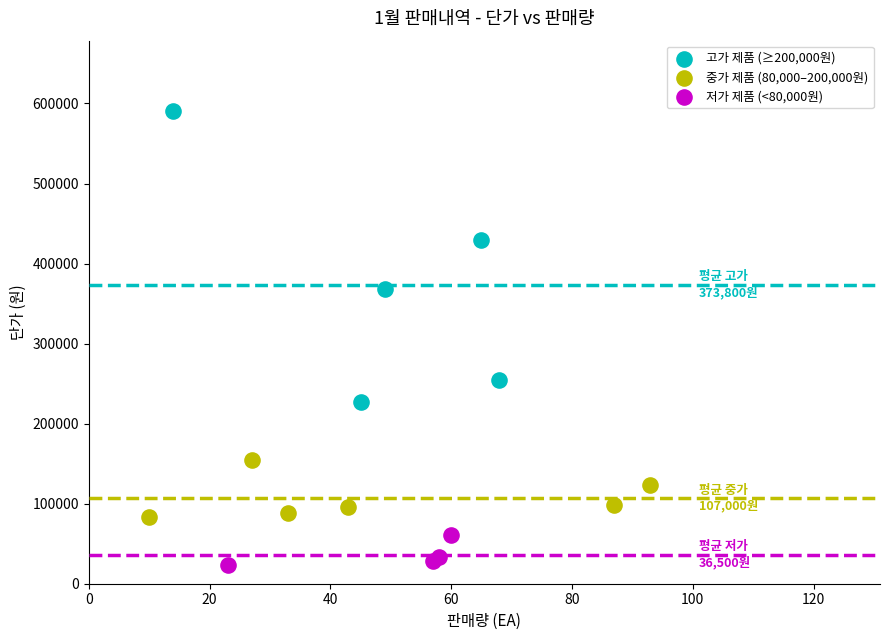

Which series has the largest Y range (max minus min)?

고가 제품 (≥200,000원)